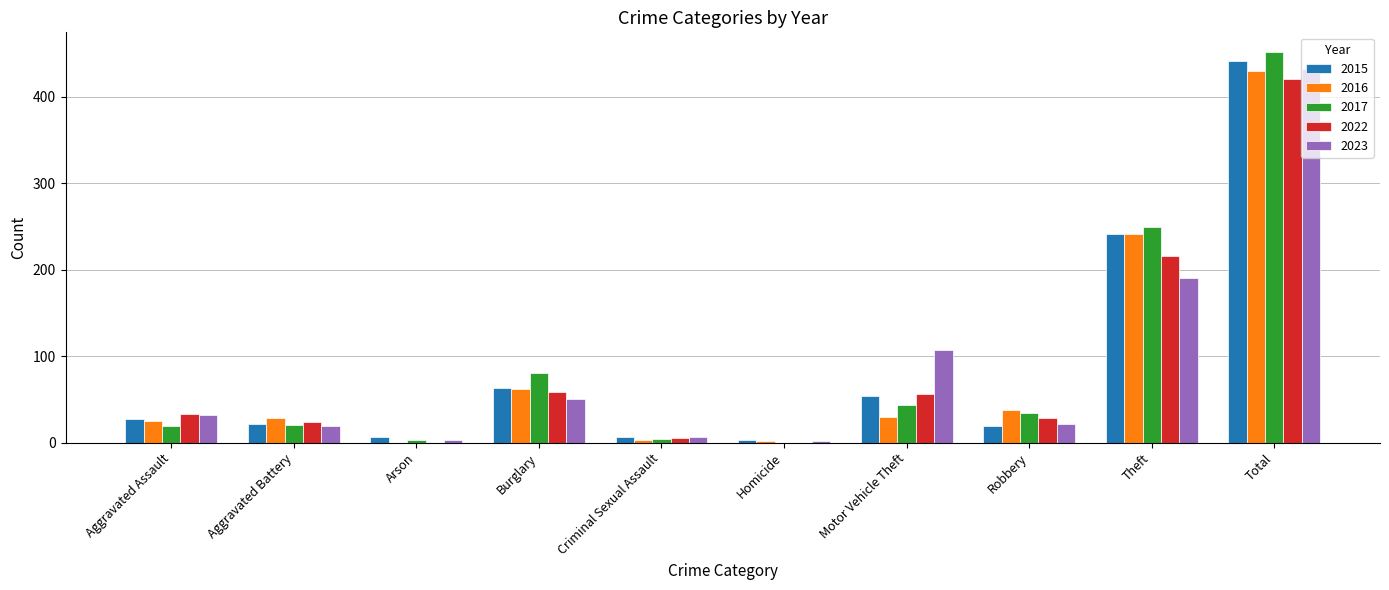

Which series has the largest range (max minus min)?

2017